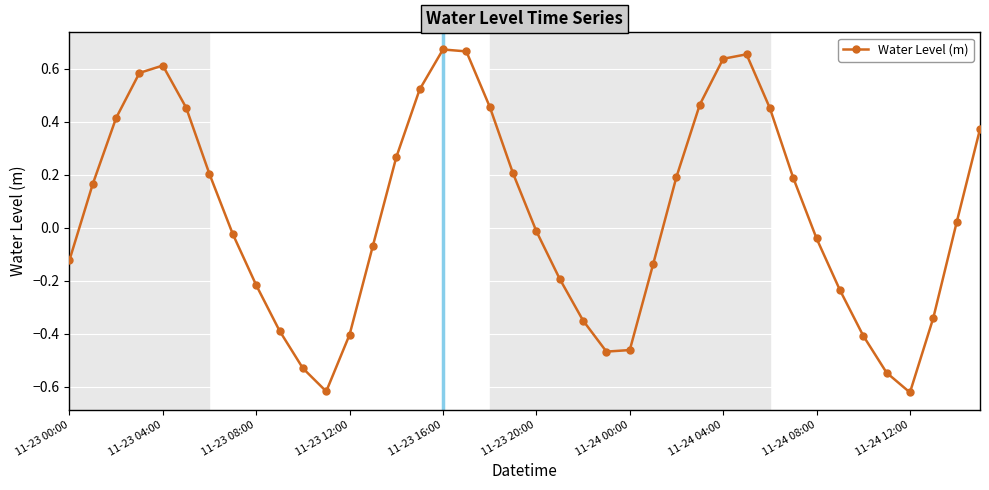

What is the sum of all values?

2.0